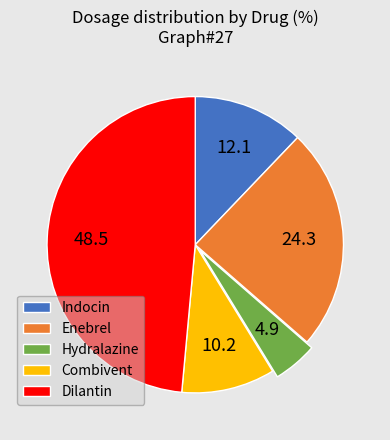

What is the ratio of the value at Combivent to the value at Dilantin?

0.2